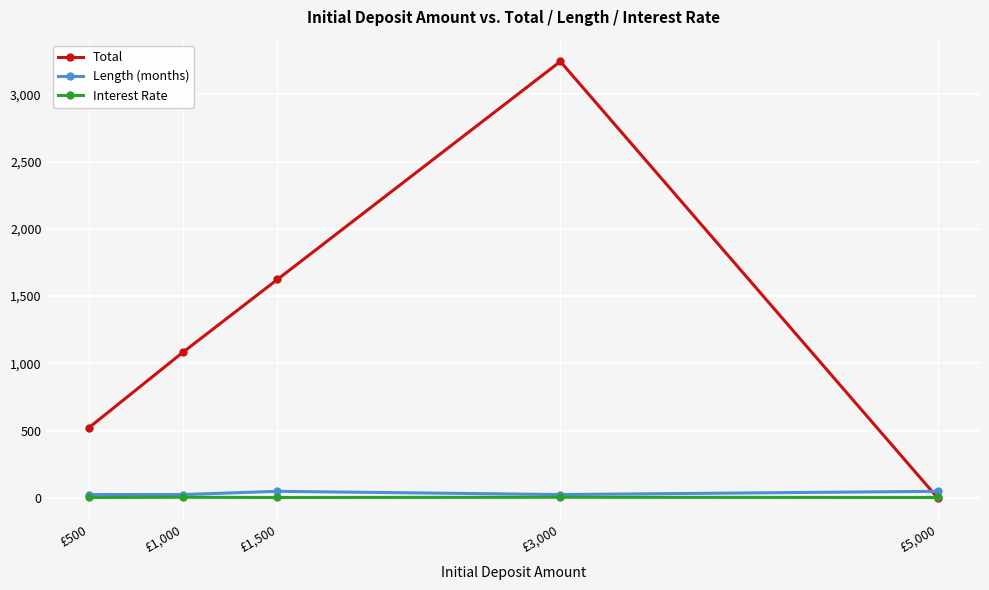

The Total series shows 3244.8 at £3,000. True or false?

True